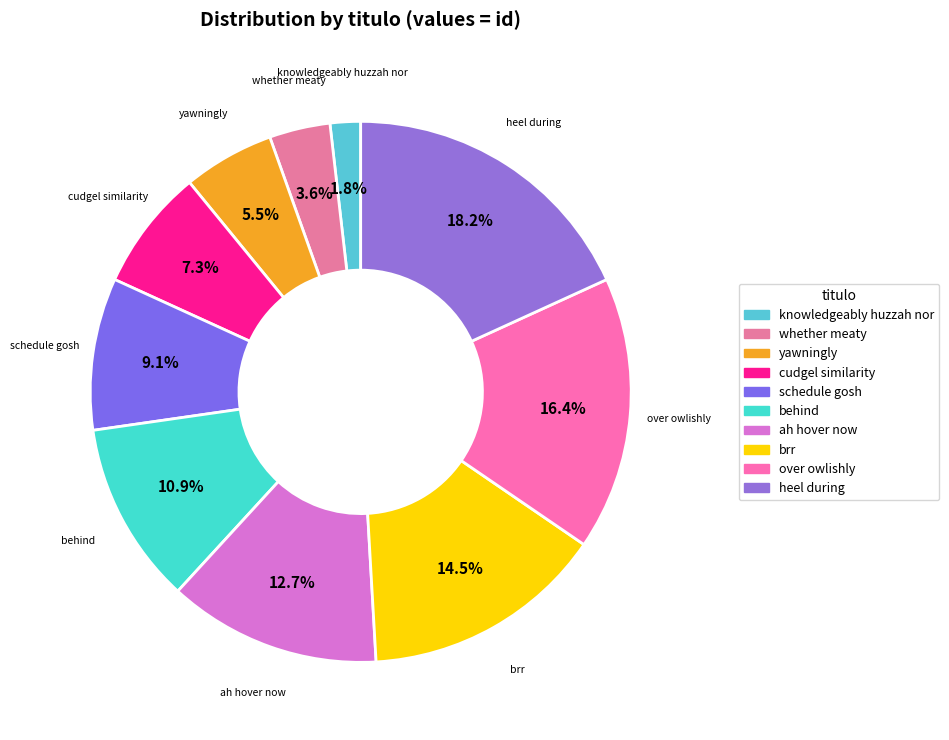

How much of the chart is everything except knowledgeably huzzah nor?

98.2%